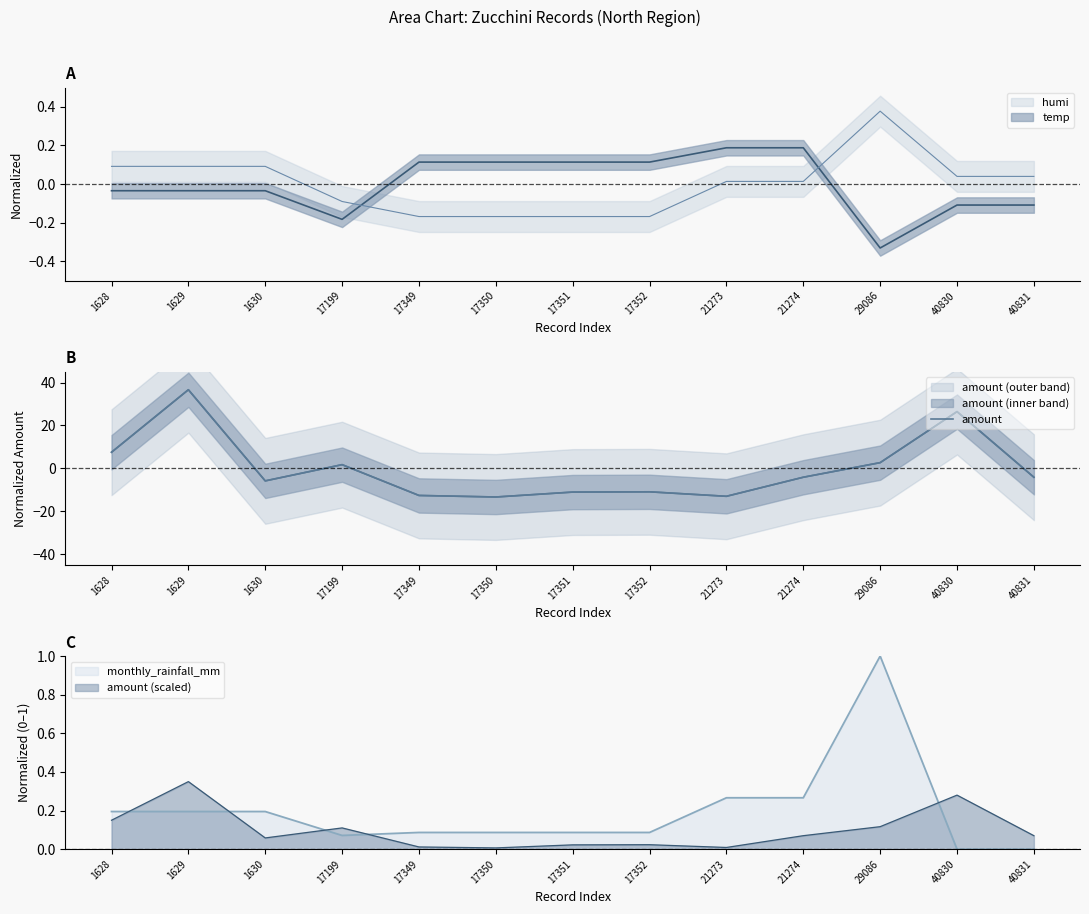

Which has a higher value, 40830 or 21273?

40830